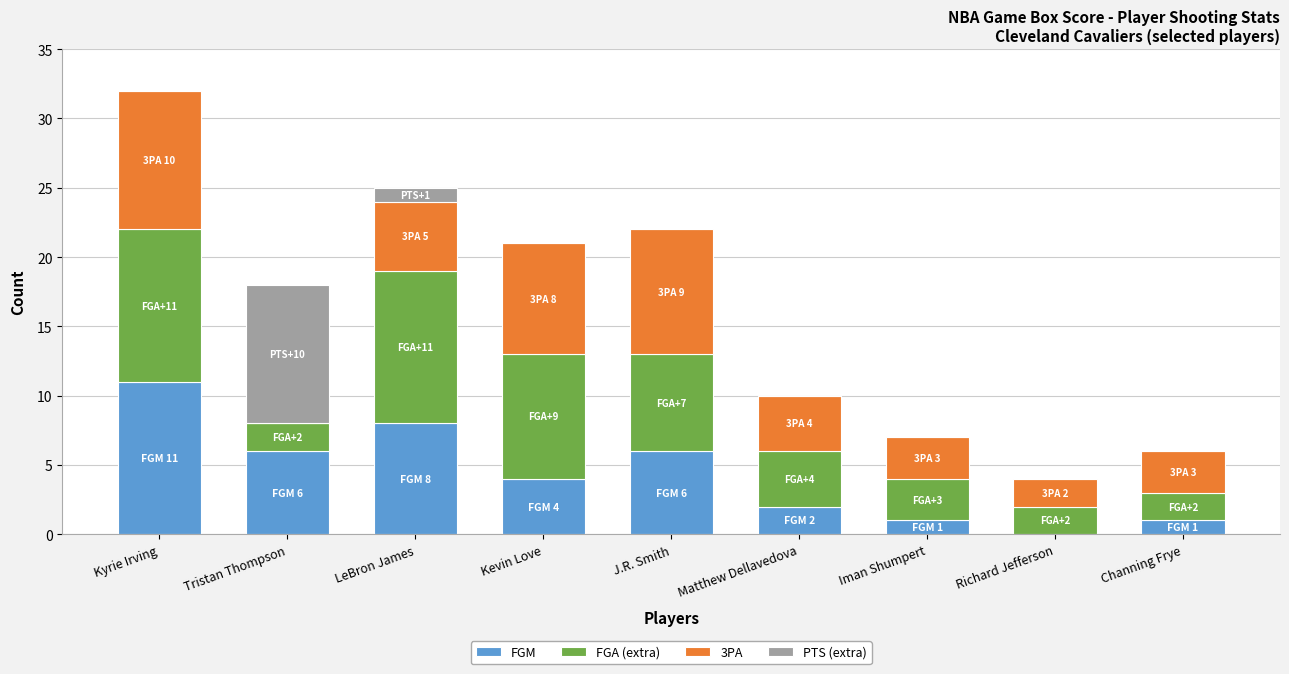

Which category has the highest value in the FGM series?

Kyrie Irving